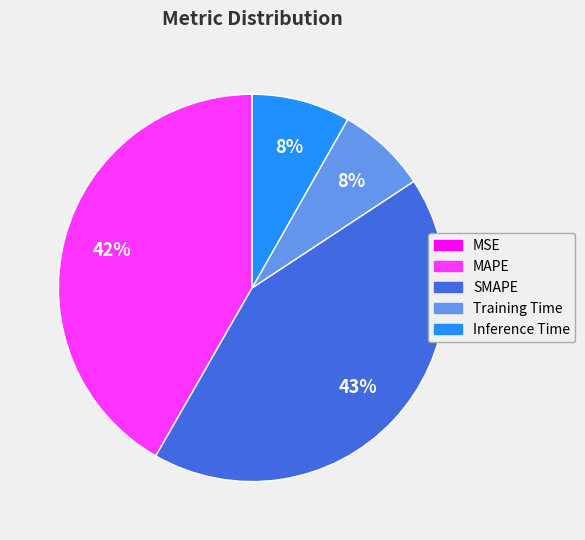

Does any single category account for the majority?

No